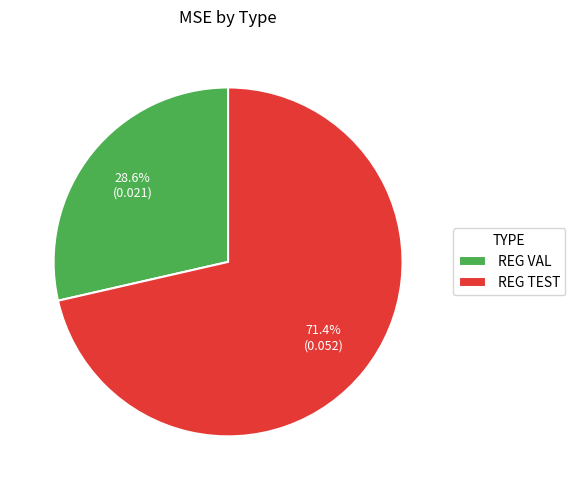

Is it true that REG TEST is 71% of the pie?

True